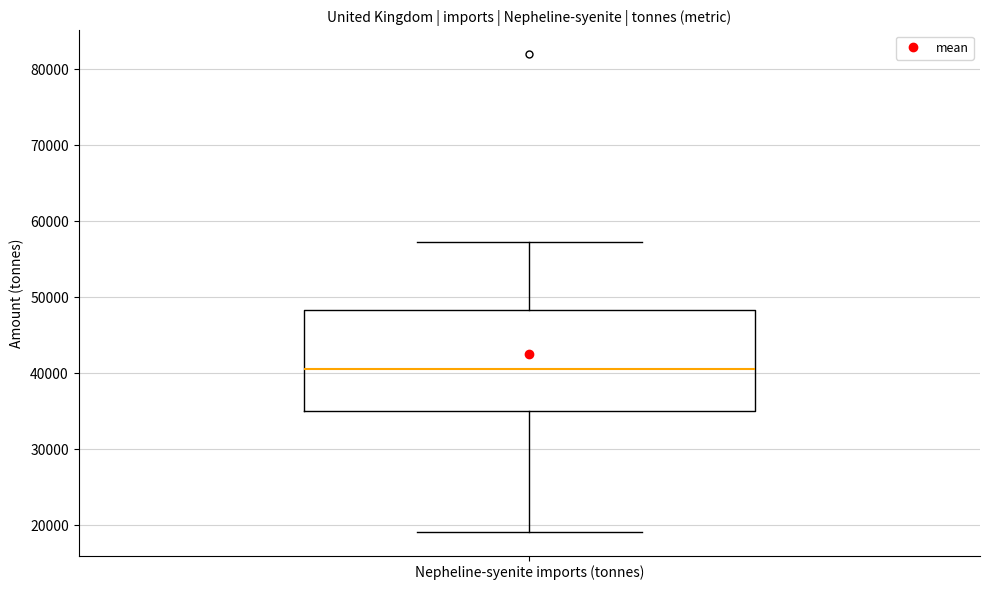

Where is the upper edge of the box for Nepheline-syenite imports (tonnes) on the y-axis? The values are not printed on the chart, so give them approximately, as read against the axis.

48000